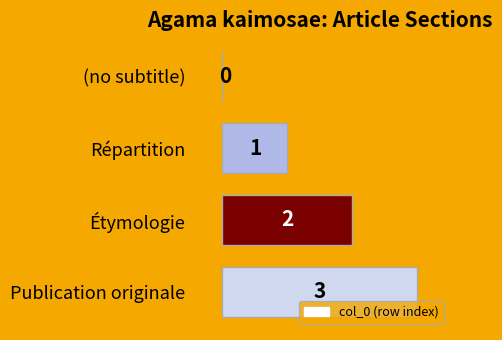

Between Étymologie and Répartition, which is larger?

Étymologie